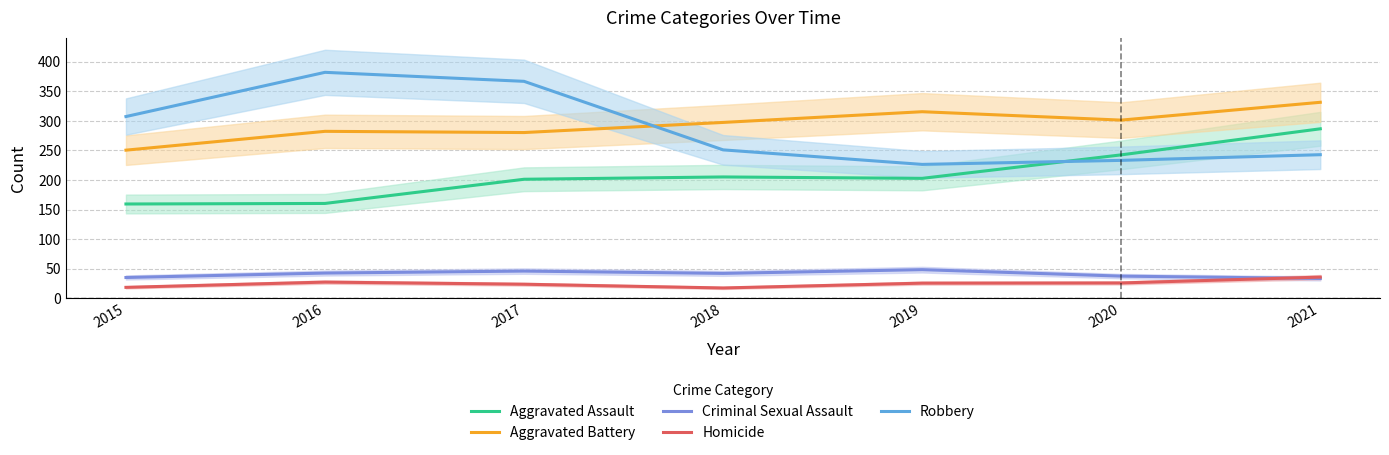

True or false: Criminal Sexual Assault has a value of 42.5 at 2016.

True